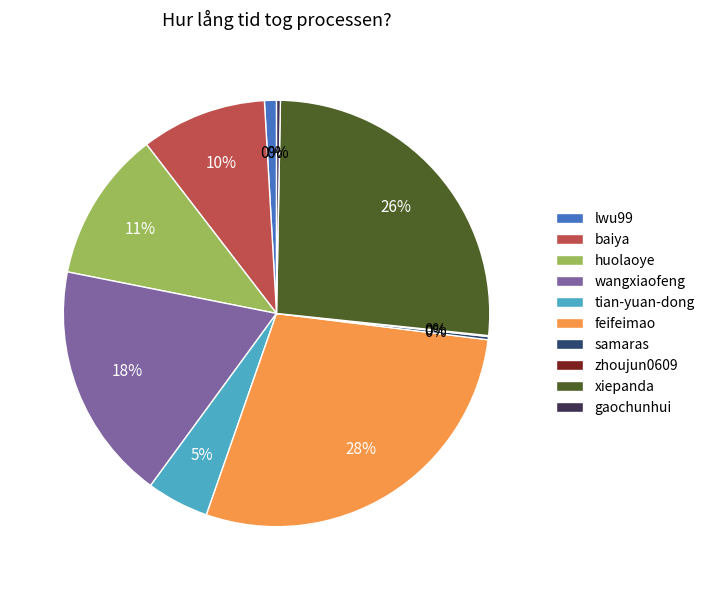

Between feifeimao and gaochunhui, which is larger?

feifeimao